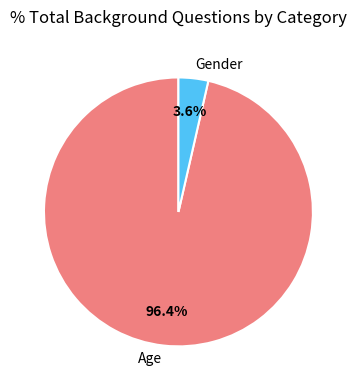

What percentage is the Gender slice, to the nearest percent?

4%